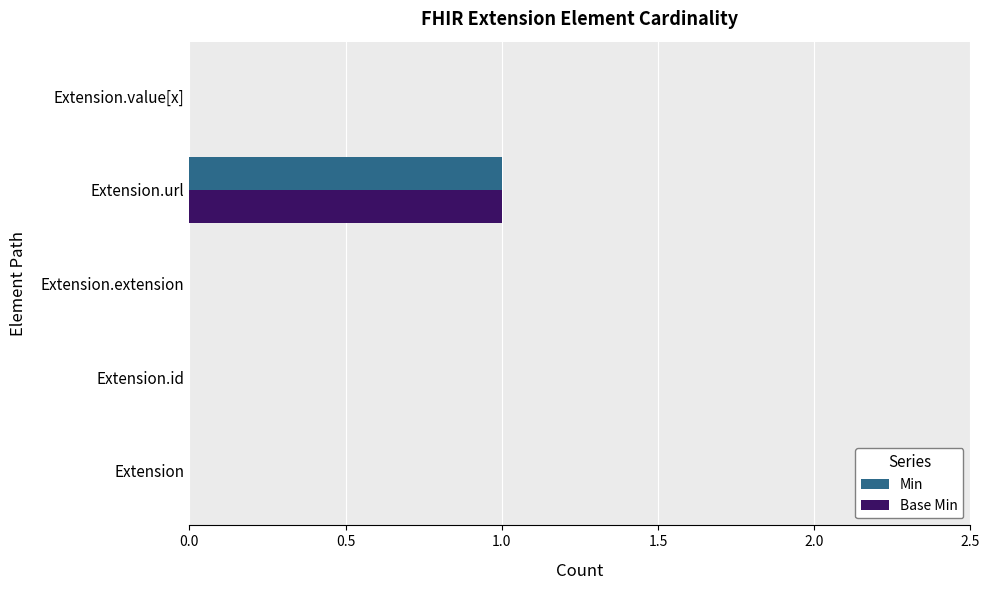

How many series are shown in this chart?

2